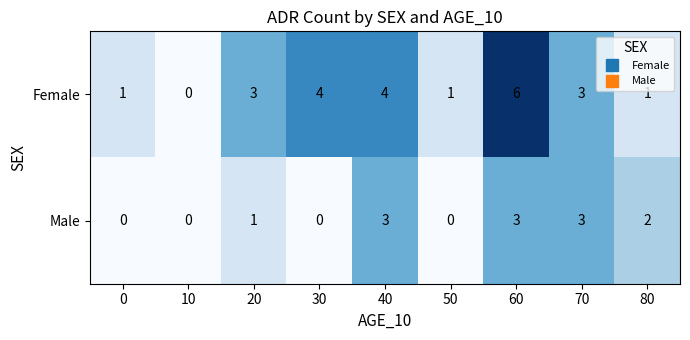

Rank the series at 60 from highest to lowest value.

Female, Male